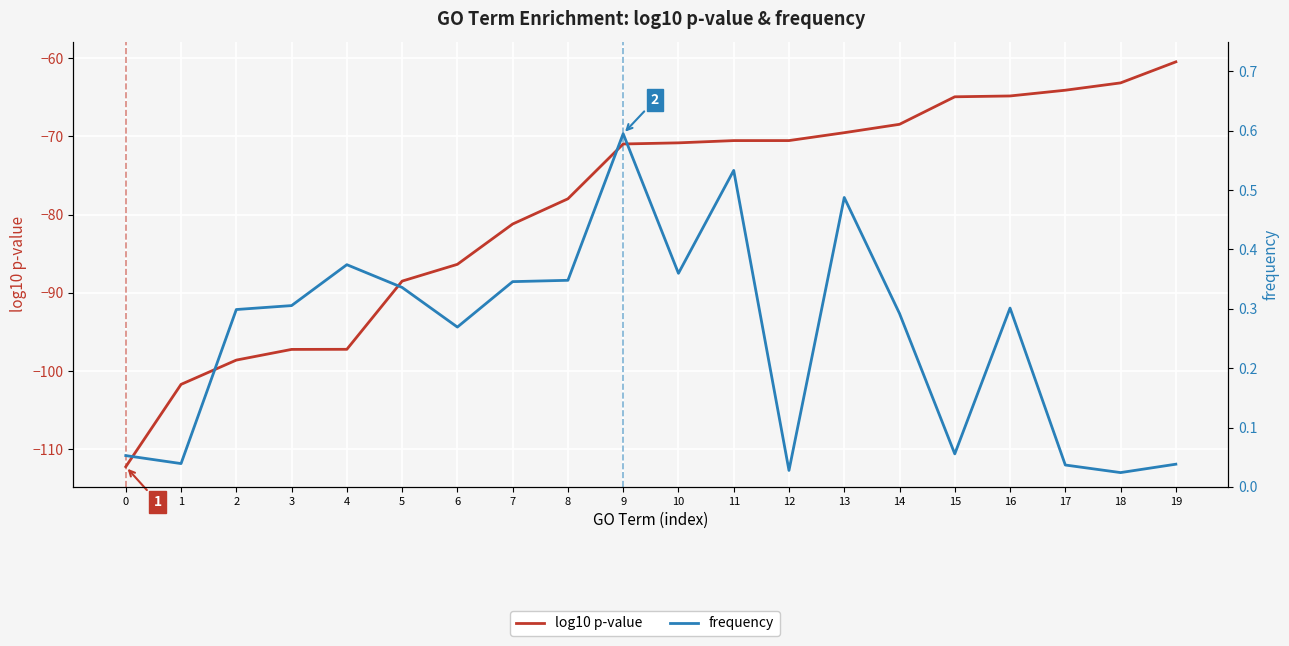

At which category is the sum across all series the highest?

19